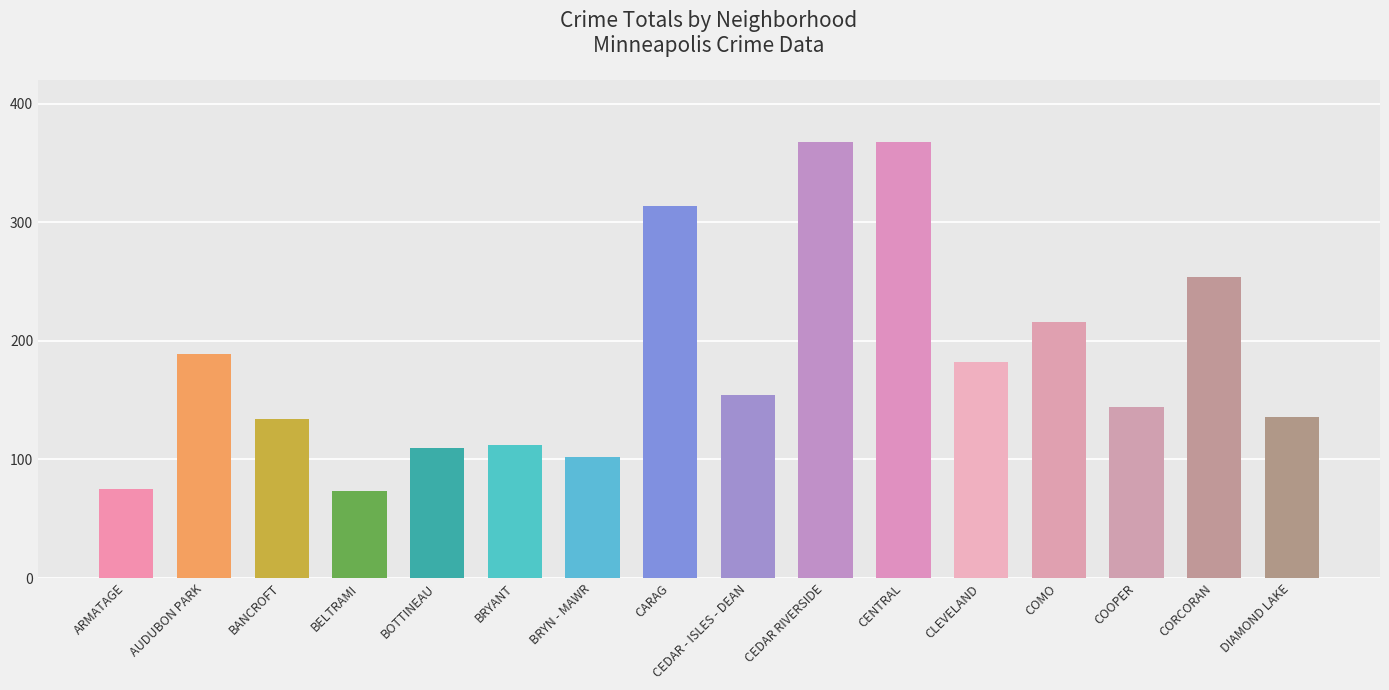

Between DIAMOND LAKE and BRYANT, which is larger?

DIAMOND LAKE